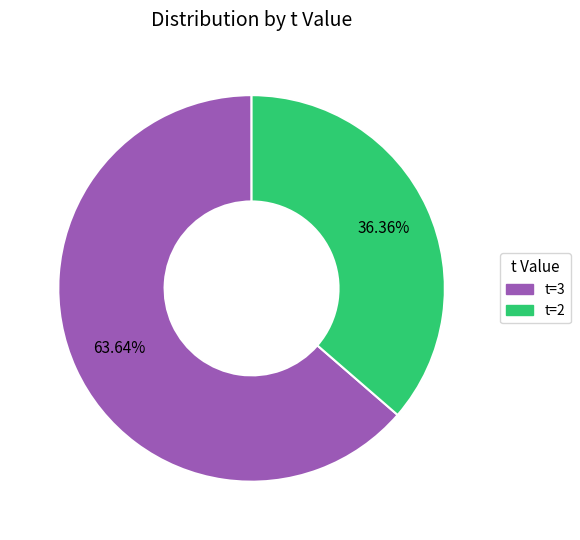

Which category accounts for the majority?

t=3